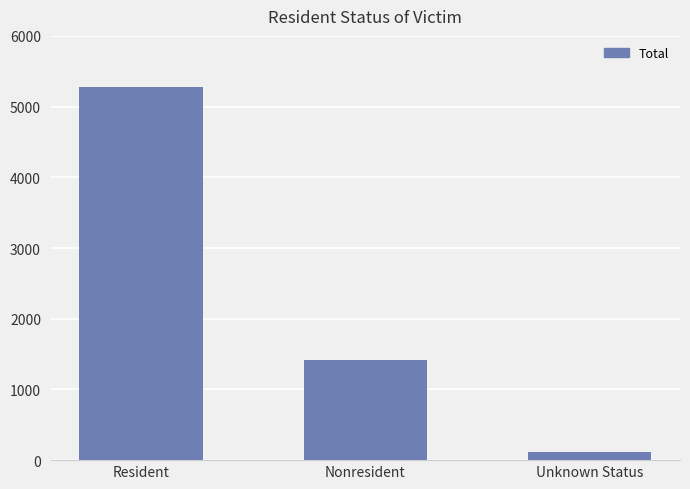

Reading left to right, list all the values displayed in this chart.

5272	1421	112